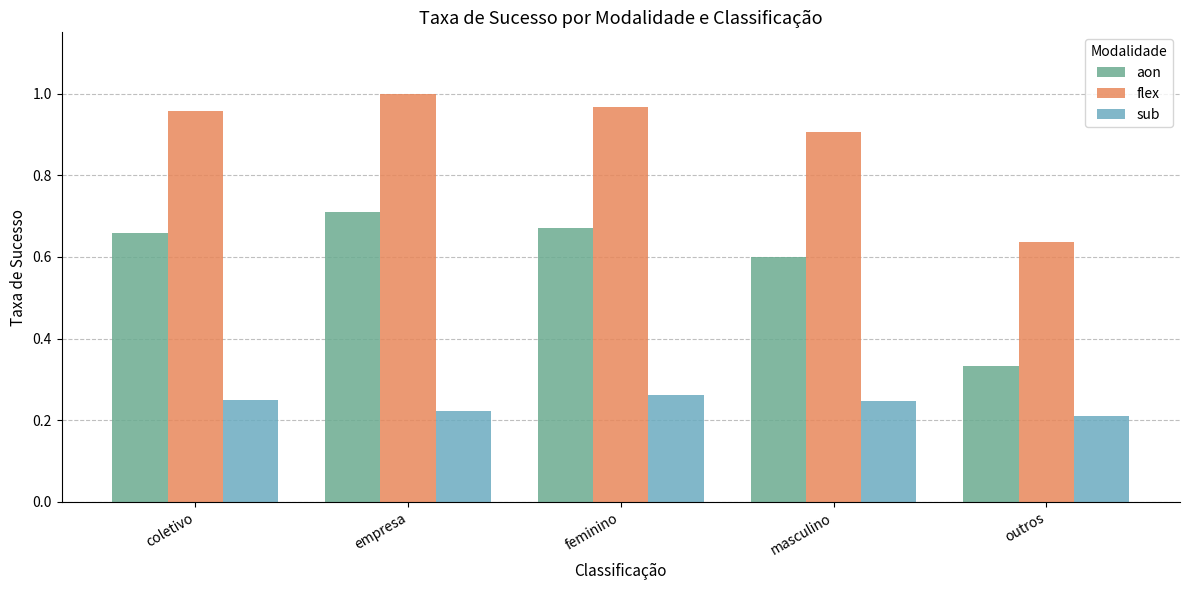

At which category is the sum across all series the highest?

empresa